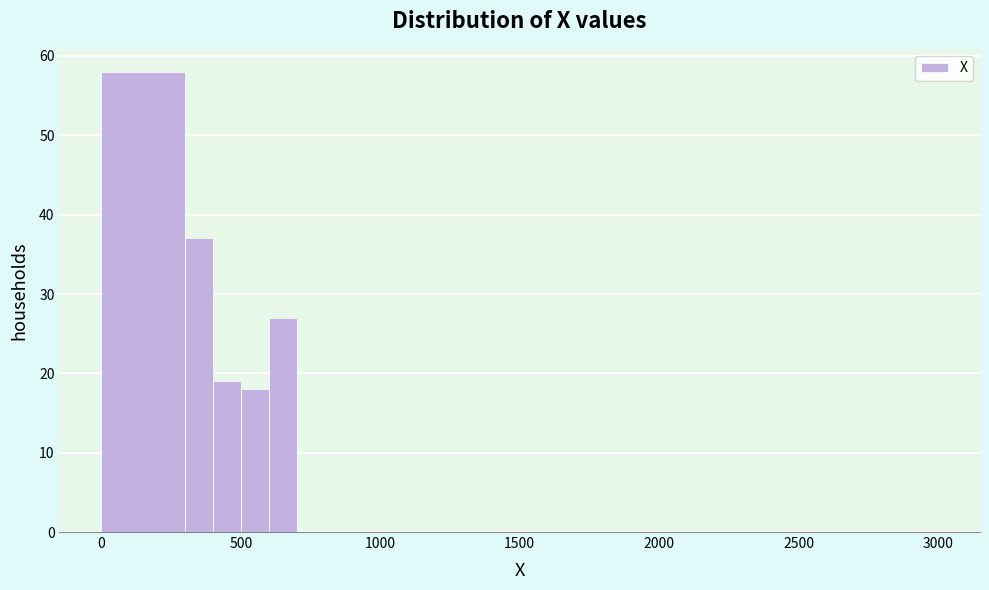

Around what value on the x-axis is the tallest bar? Give the approximate position of its centre, as read against the axis.

150